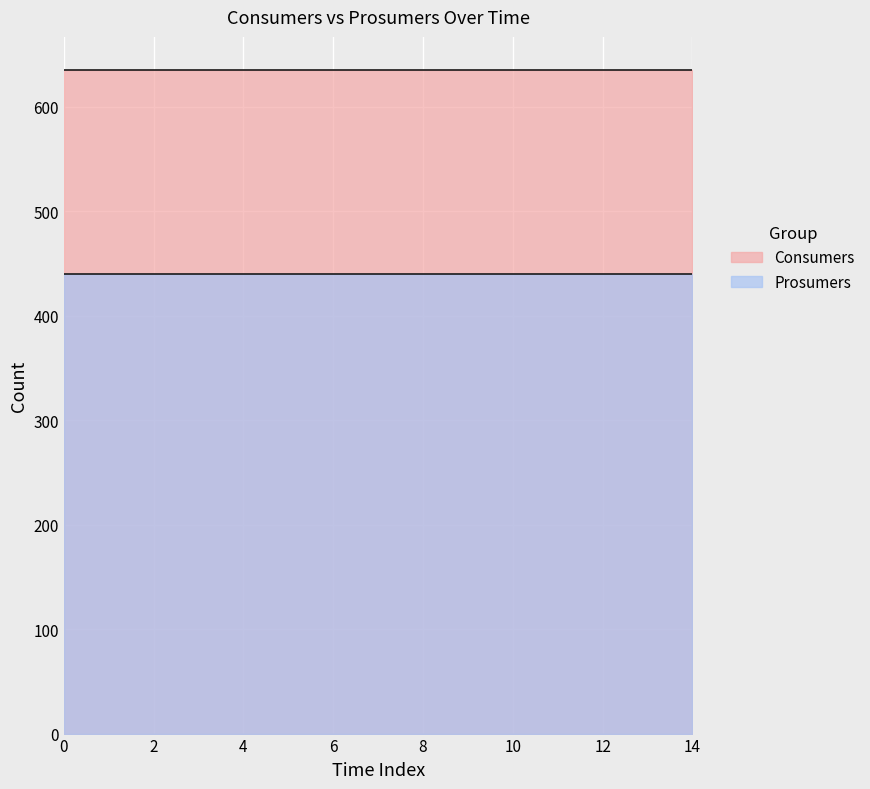

At 14, list the series in order from smallest to largest.

Prosumers, Consumers